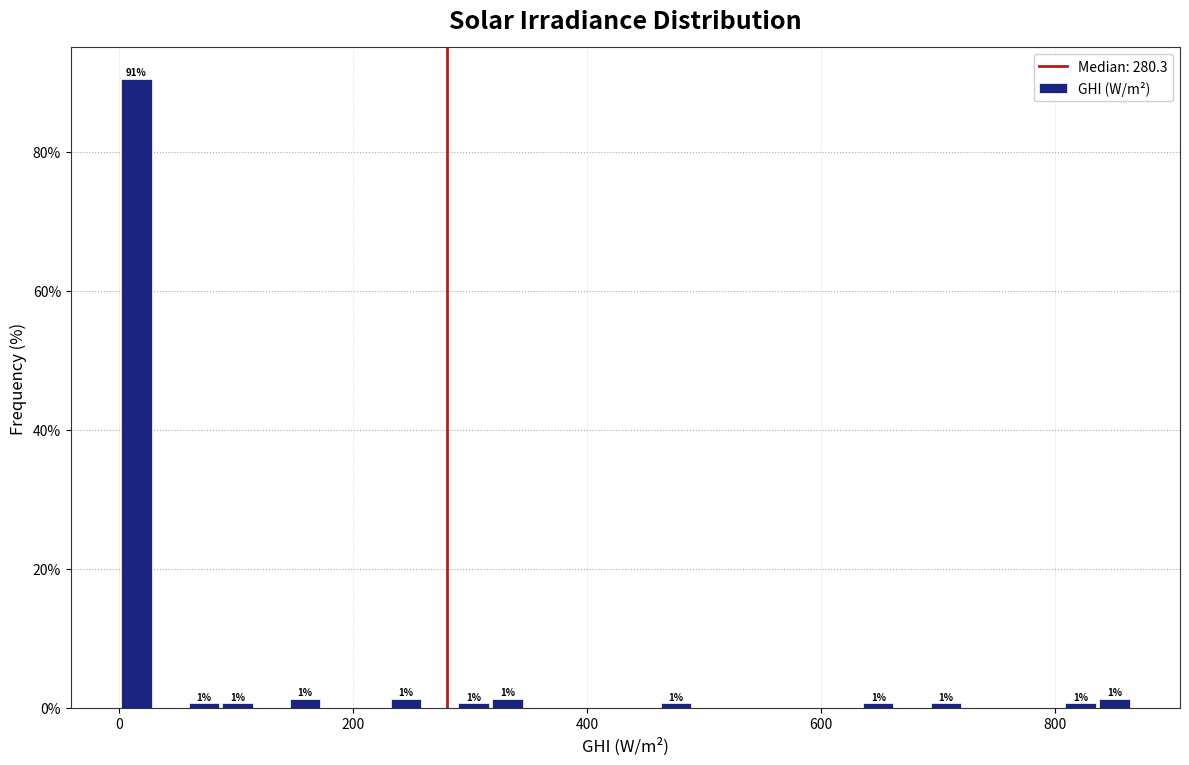

Read against the x-axis, roughly where is the centre of the tallest bar?

20